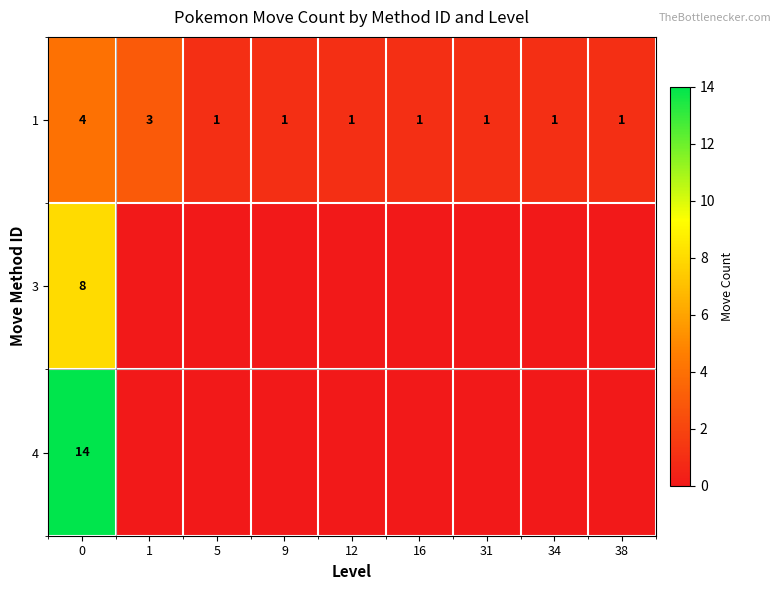

At 0, list the series in order from largest to smallest.

4, 3, 1